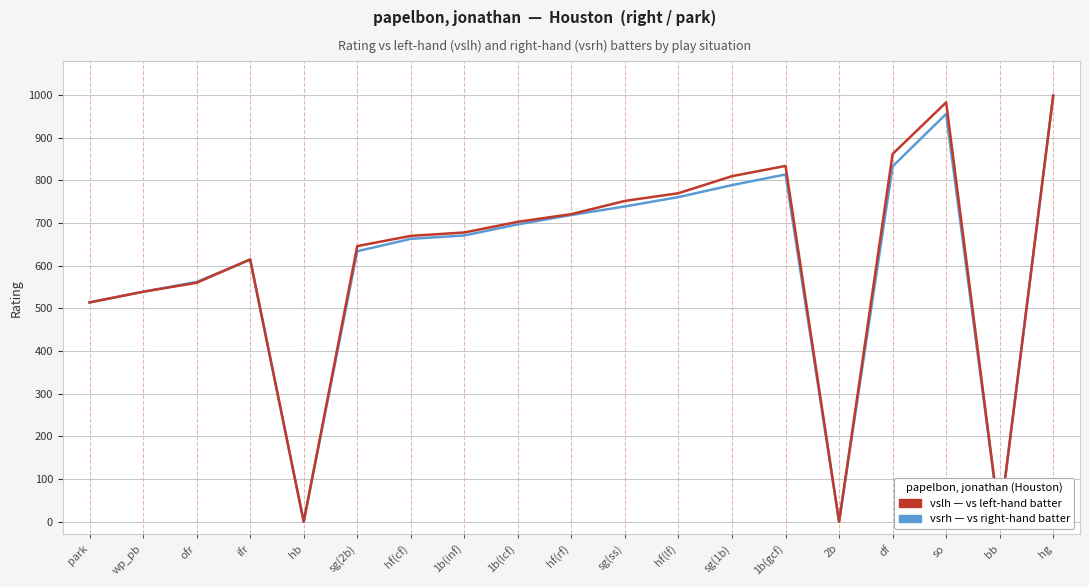

Which category has the lowest value across all series?

hb